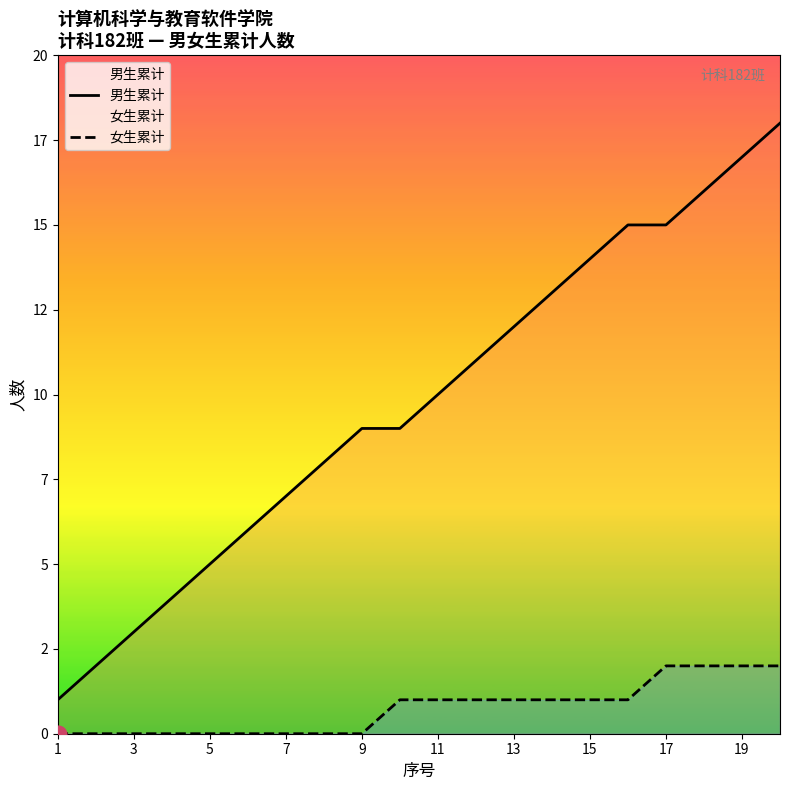

What is the difference between the maximum and minimum values in the 男生累计 series?

17